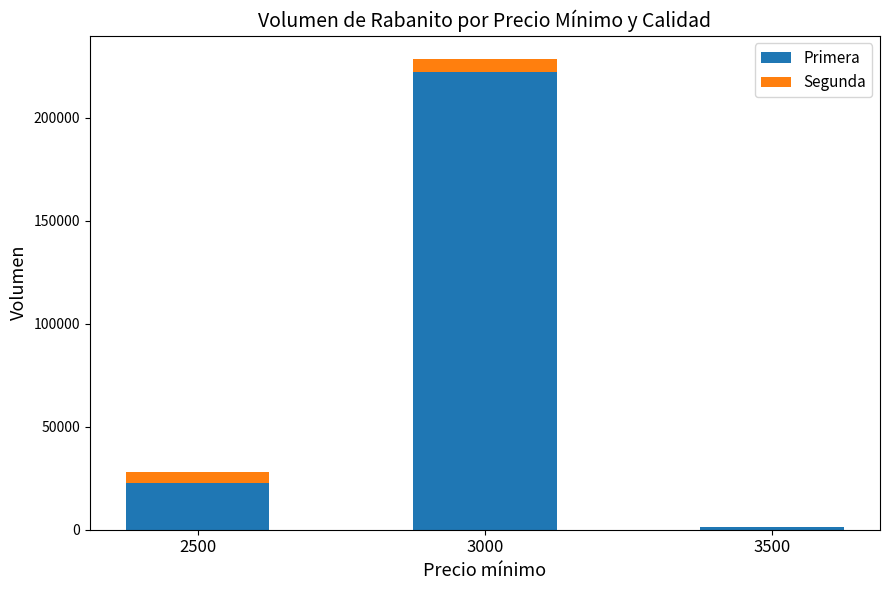

At which category is the sum across all series the highest?

3000